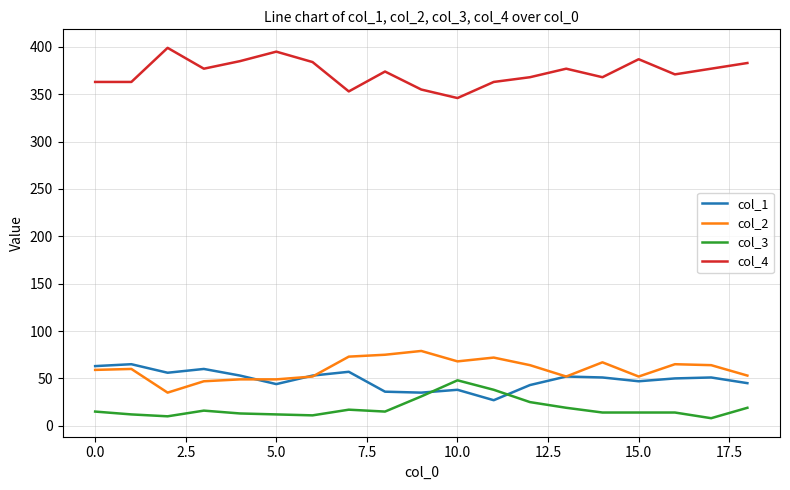

How many lines are shown in the chart?

4